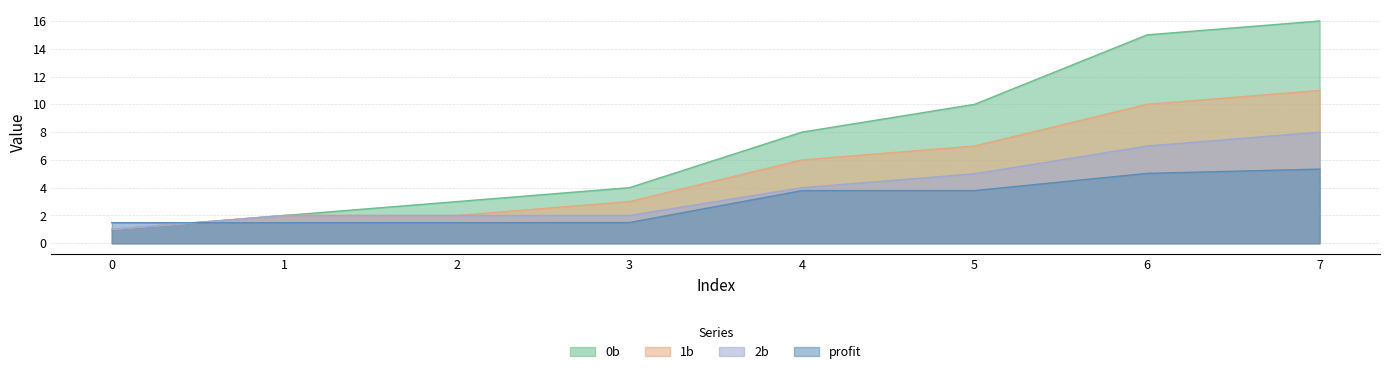

True or false: 2b and 0b cross at least once.

False